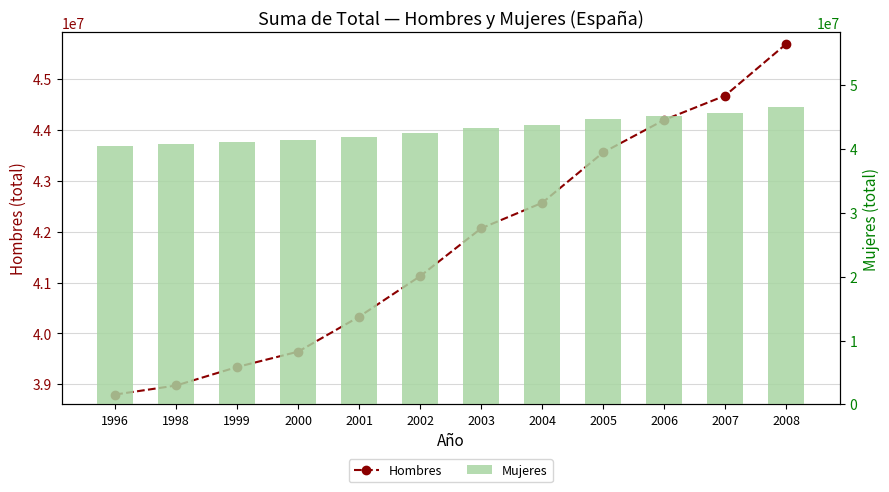

What are all the series names shown in the legend?

Hombres, Mujeres